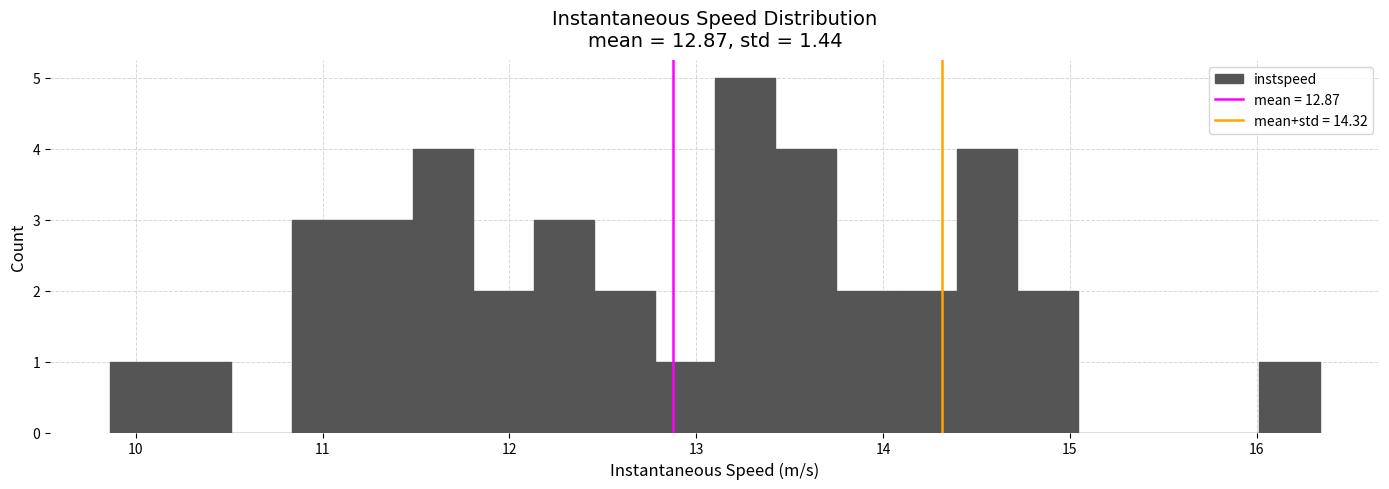

Read against the x-axis, roughly where is the centre of the tallest bar?

13.3